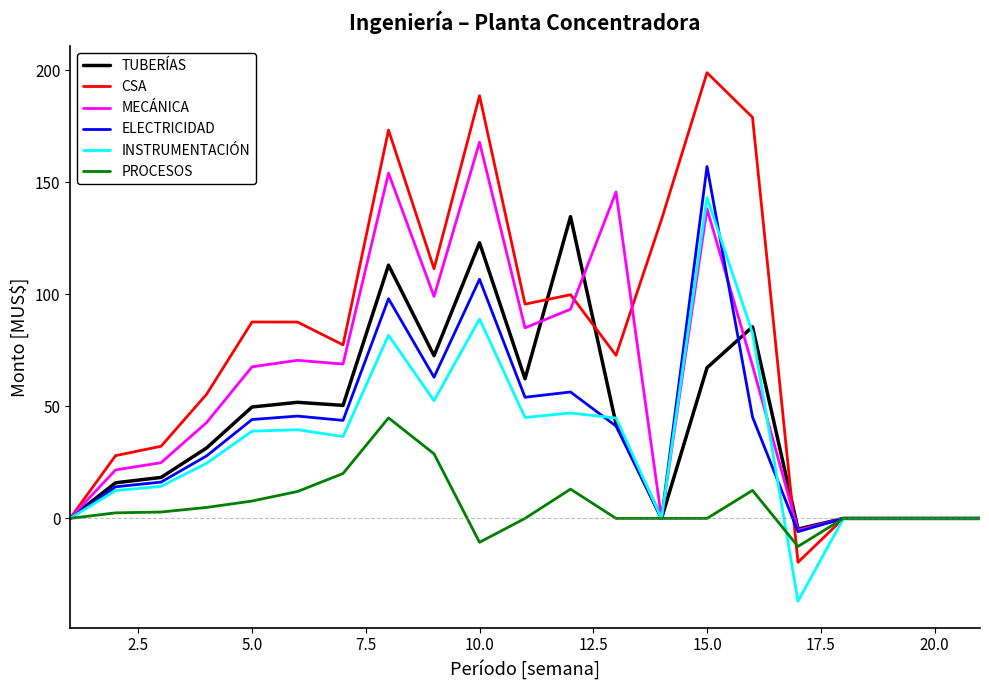

How many lines are shown in the chart?

6